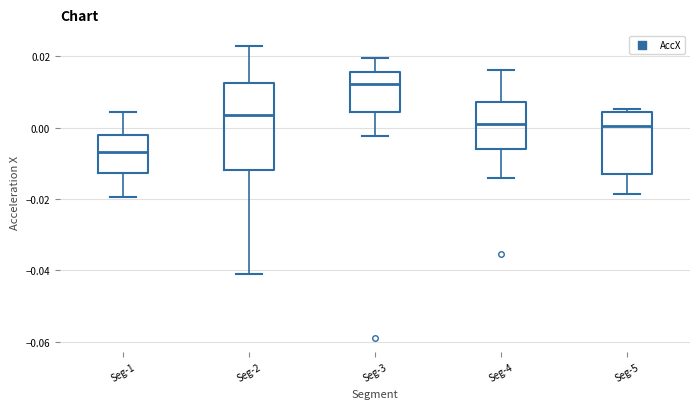

Reading left to right, transcribe this box plot: for each box, give where its median line is, the range the box spans, and where its two whiskers end, as read against the y-axis. The values are not printed on the chart, so give them approximately, as read against the axis.

Seg-1: median -0.006, box -0.012 to -0.002, whiskers -0.020 to 0.004
Seg-2: median 0.004, box -0.012 to 0.012, whiskers -0.042 to 0.022
Seg-3: median 0.012, box 0.004 to 0.016, whiskers -0.002 to 0.020
Seg-4: median 0.000, box -0.006 to 0.008, whiskers -0.014 to 0.016
Seg-5: median 0.000, box -0.014 to 0.004, whiskers -0.018 to 0.006